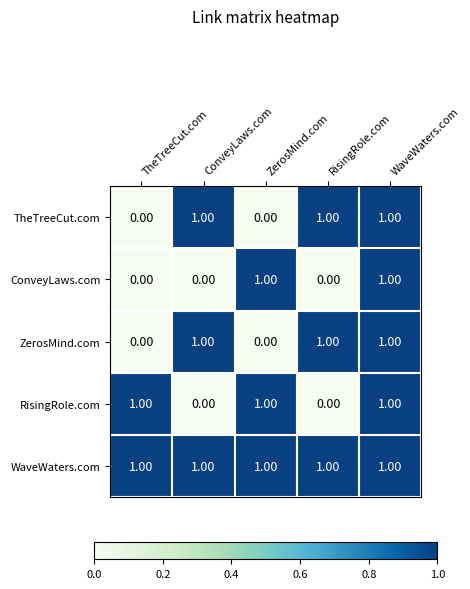

What is the total value across all series at ZerosMind.com?

3